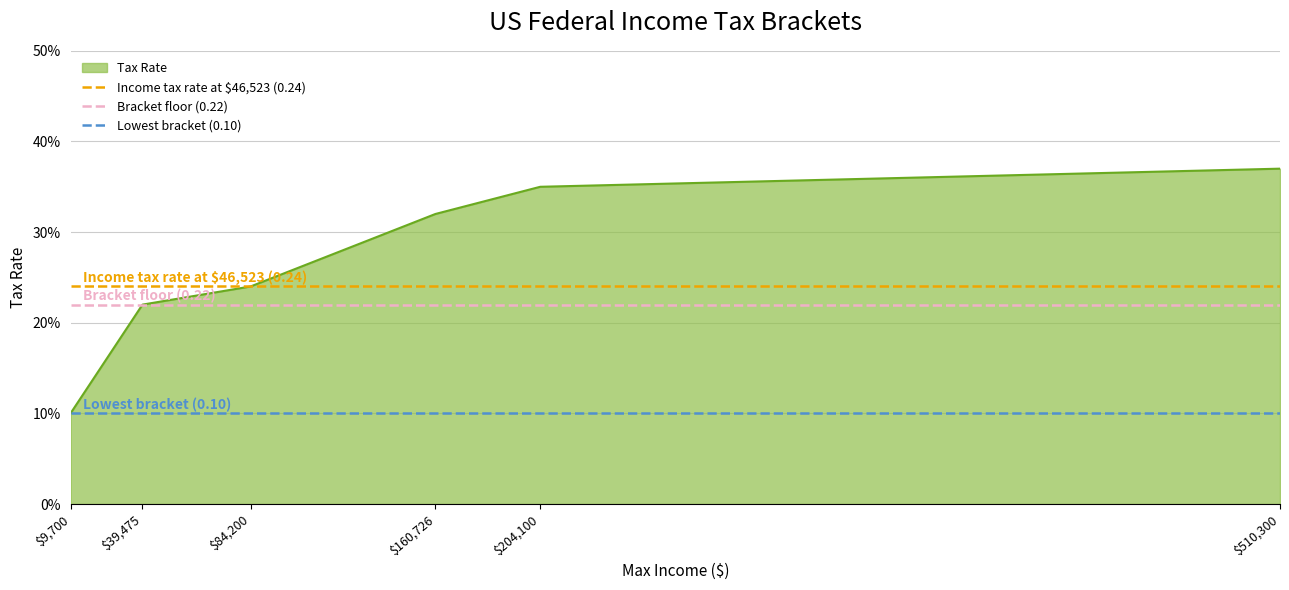

How many lines are shown in the chart?

3